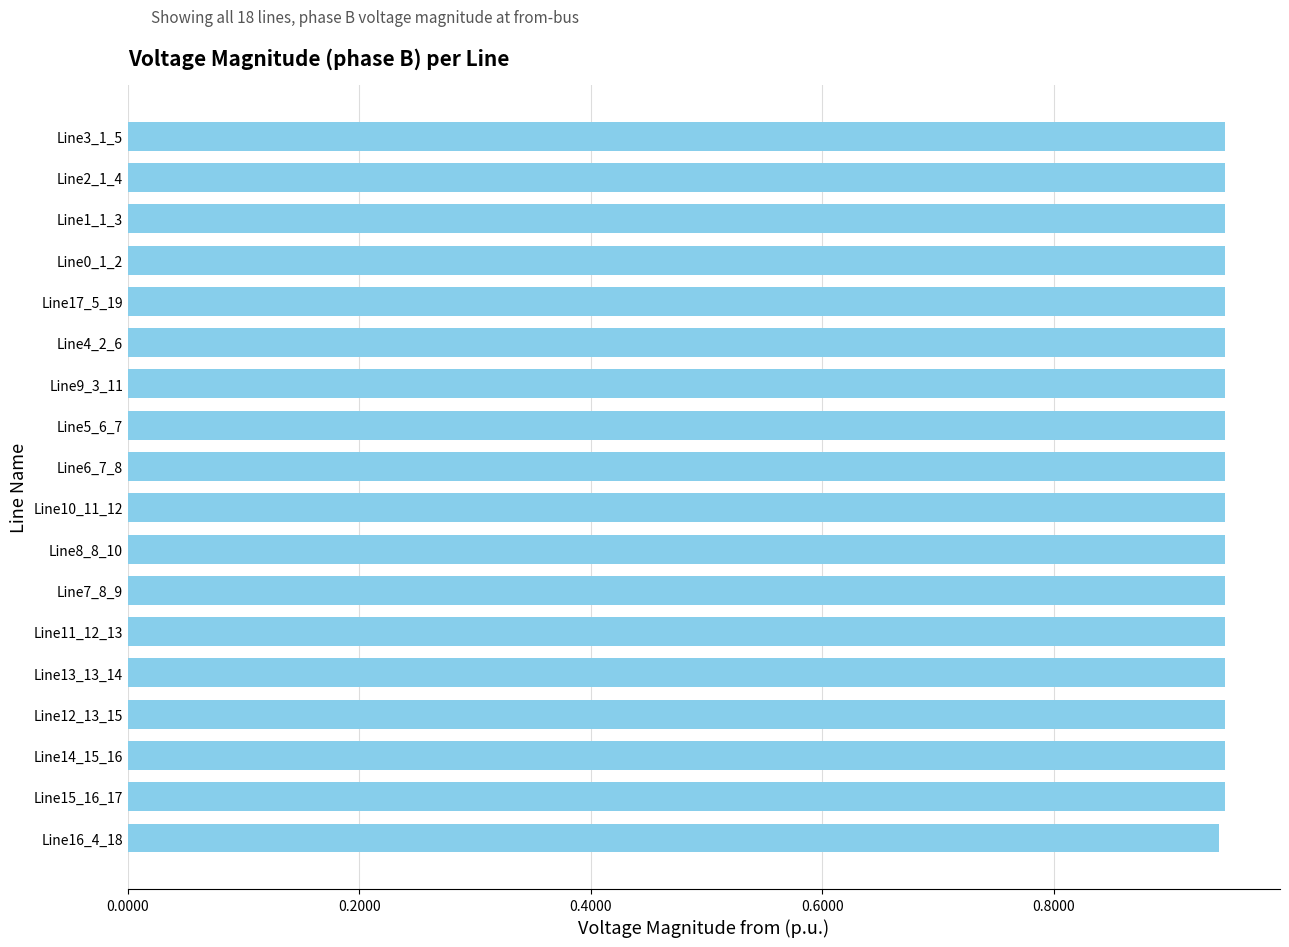

Count the number of data series in this chart.

1